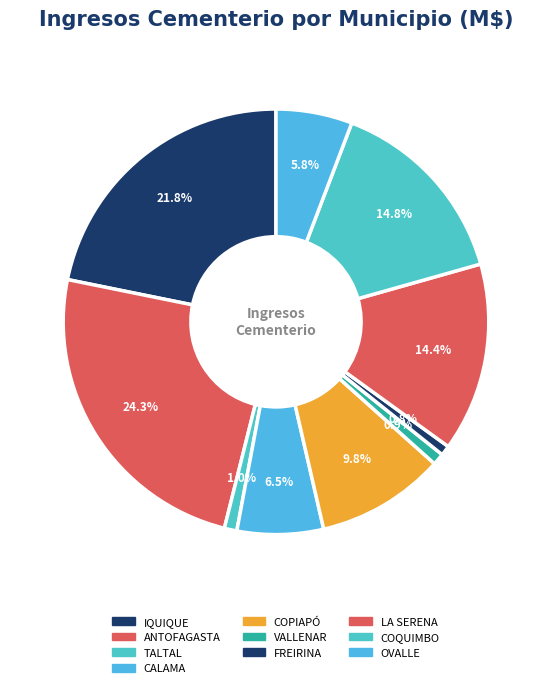

How many segments does this pie chart have?

10